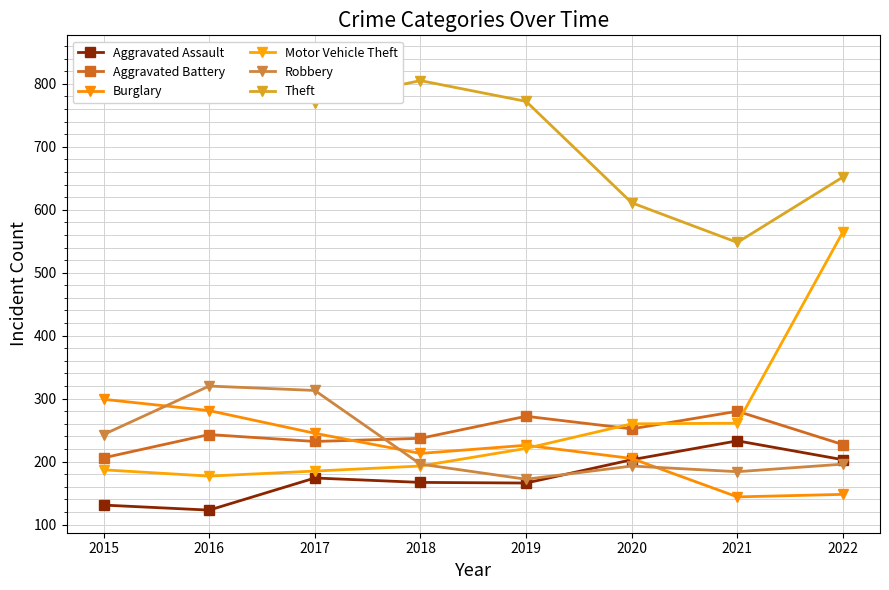

At which category is the sum across all series the highest?

2022